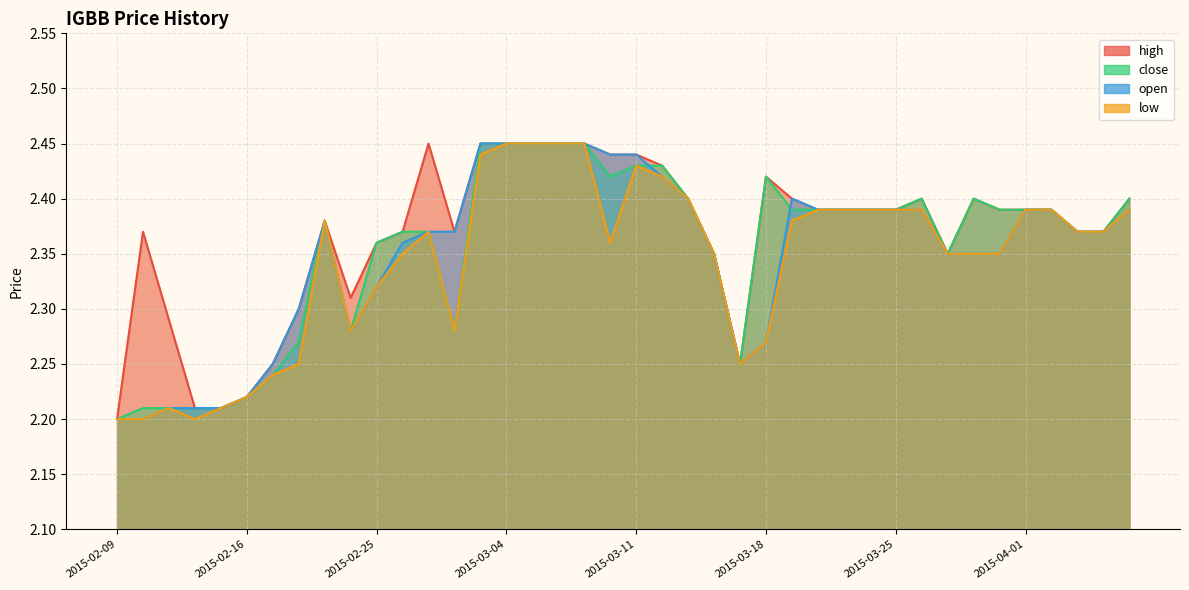

Reading left to right, transcribe all the data shown in this chart.

high: 2015-02-09=2.2	2015-02-10=2.4	2015-02-11=2.3	2015-02-12=2.2	2015-02-13=2.2	2015-02-16=2.2	2015-02-17=2.2	2015-02-18=2.3	2015-02-23=2.4	2015-02-24=2.3	2015-02-25=2.4	2015-02-26=2.4	2015-02-27=2.5	2015-03-02=2.4	2015-03-03=2.5	2015-03-04=2.5	2015-03-05=2.5	2015-03-06=2.5	2015-03-09=2.5	2015-03-10=2.4	2015-03-11=2.4	2015-03-12=2.4	2015-03-13=2.4	2015-03-16=2.4	2015-03-17=2.2	2015-03-18=2.4	2015-03-19=2.4	2015-03-20=2.4	2015-03-23=2.4	2015-03-24=2.4	2015-03-25=2.4	2015-03-26=2.4	2015-03-27=2.4	2015-03-30=2.4	2015-03-31=2.4	2015-04-01=2.4	2015-04-02=2.4	2015-04-03=2.4	2015-04-06=2.4	2015-04-07=2.4
close: 2015-02-09=2.2	2015-02-10=2.2	2015-02-11=2.2	2015-02-12=2.2	2015-02-13=2.2	2015-02-16=2.2	2015-02-17=2.2	2015-02-18=2.3	2015-02-23=2.4	2015-02-24=2.3	2015-02-25=2.4	2015-02-26=2.4	2015-02-27=2.4	2015-03-02=2.3	2015-03-03=2.5	2015-03-04=2.5	2015-03-05=2.5	2015-03-06=2.5	2015-03-09=2.5	2015-03-10=2.4	2015-03-11=2.4	2015-03-12=2.4	2015-03-13=2.4	2015-03-16=2.4	2015-03-17=2.2	2015-03-18=2.4	2015-03-19=2.4	2015-03-20=2.4	2015-03-23=2.4	2015-03-24=2.4	2015-03-25=2.4	2015-03-26=2.4	2015-03-27=2.4	2015-03-30=2.4	2015-03-31=2.4	2015-04-01=2.4	2015-04-02=2.4	2015-04-03=2.4	2015-04-06=2.4	2015-04-07=2.4
open: 2015-02-09=2.2	2015-02-10=2.2	2015-02-11=2.2	2015-02-12=2.2	2015-02-13=2.2	2015-02-16=2.2	2015-02-17=2.2	2015-02-18=2.3	2015-02-23=2.4	2015-02-24=2.3	2015-02-25=2.3	2015-02-26=2.4	2015-02-27=2.4	2015-03-02=2.4	2015-03-03=2.5	2015-03-04=2.5	2015-03-05=2.5	2015-03-06=2.5	2015-03-09=2.5	2015-03-10=2.4	2015-03-11=2.4	2015-03-12=2.4	2015-03-13=2.4	2015-03-16=2.4	2015-03-17=2.2	2015-03-18=2.3	2015-03-19=2.4	2015-03-20=2.4	2015-03-23=2.4	2015-03-24=2.4	2015-03-25=2.4	2015-03-26=2.4	2015-03-27=2.4	2015-03-30=2.4	2015-03-31=2.4	2015-04-01=2.4	2015-04-02=2.4	2015-04-03=2.4	2015-04-06=2.4	2015-04-07=2.4
low: 2015-02-09=2.2	2015-02-10=2.2	2015-02-11=2.2	2015-02-12=2.2	2015-02-13=2.2	2015-02-16=2.2	2015-02-17=2.2	2015-02-18=2.2	2015-02-23=2.4	2015-02-24=2.3	2015-02-25=2.3	2015-02-26=2.4	2015-02-27=2.4	2015-03-02=2.3	2015-03-03=2.4	2015-03-04=2.5	2015-03-05=2.5	2015-03-06=2.5	2015-03-09=2.5	2015-03-10=2.4	2015-03-11=2.4	2015-03-12=2.4	2015-03-13=2.4	2015-03-16=2.4	2015-03-17=2.2	2015-03-18=2.3	2015-03-19=2.4	2015-03-20=2.4	2015-03-23=2.4	2015-03-24=2.4	2015-03-25=2.4	2015-03-26=2.4	2015-03-27=2.4	2015-03-30=2.4	2015-03-31=2.4	2015-04-01=2.4	2015-04-02=2.4	2015-04-03=2.4	2015-04-06=2.4	2015-04-07=2.4